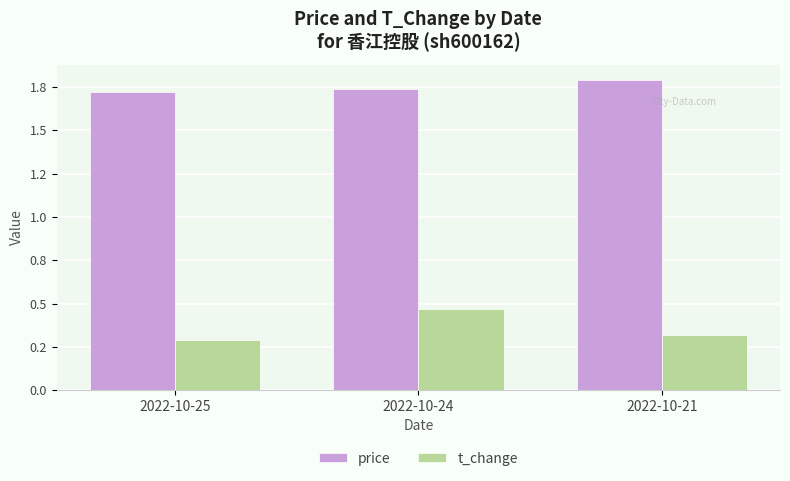

At which category is the sum across all series the highest?

2022-10-24